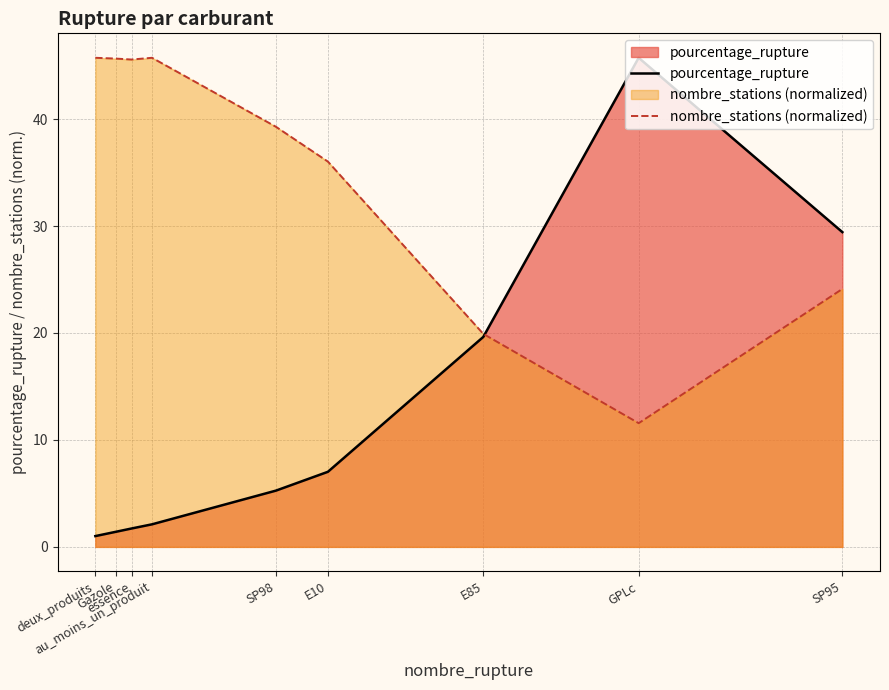

How many values in the pourcentage_rupture series exceed 5?

5